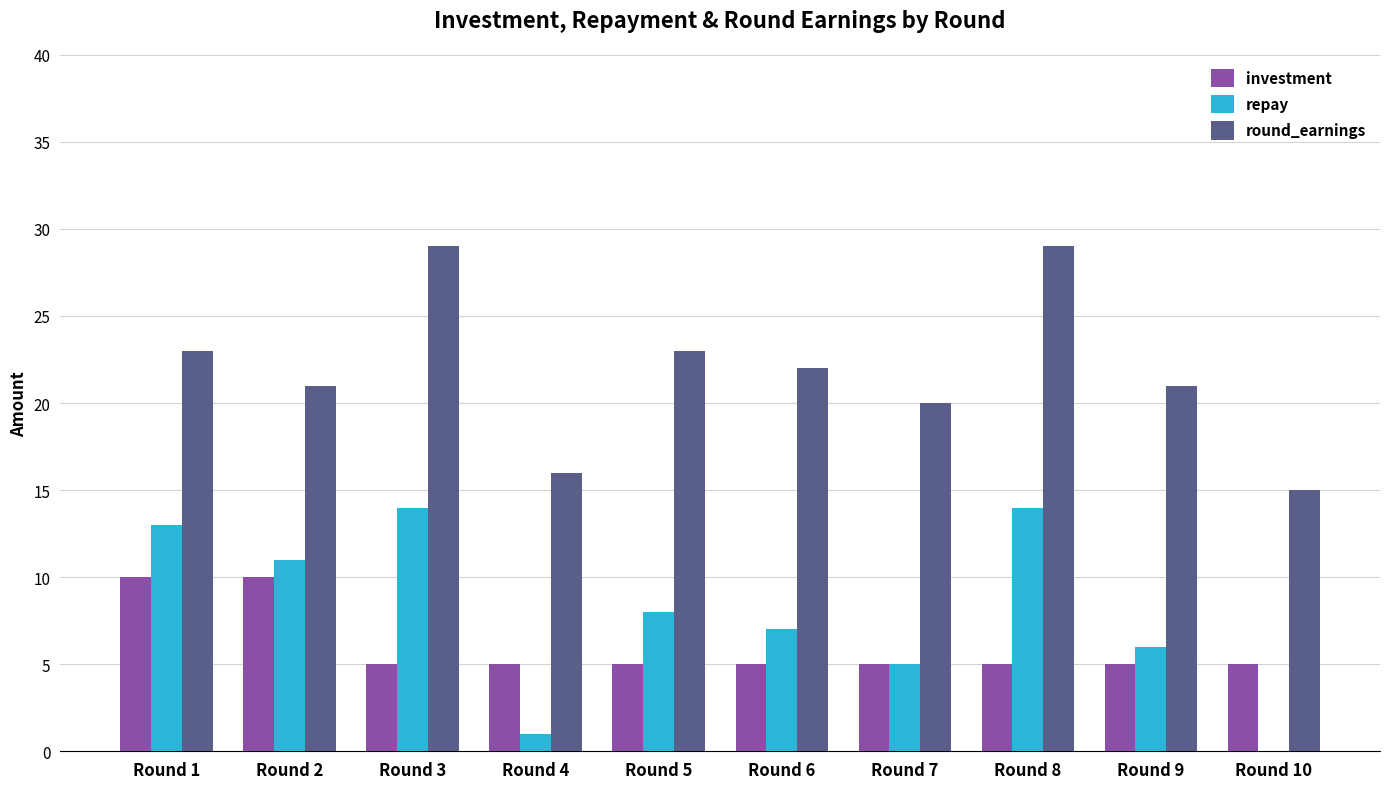

What is the approximate value of investment at Round 2?

10